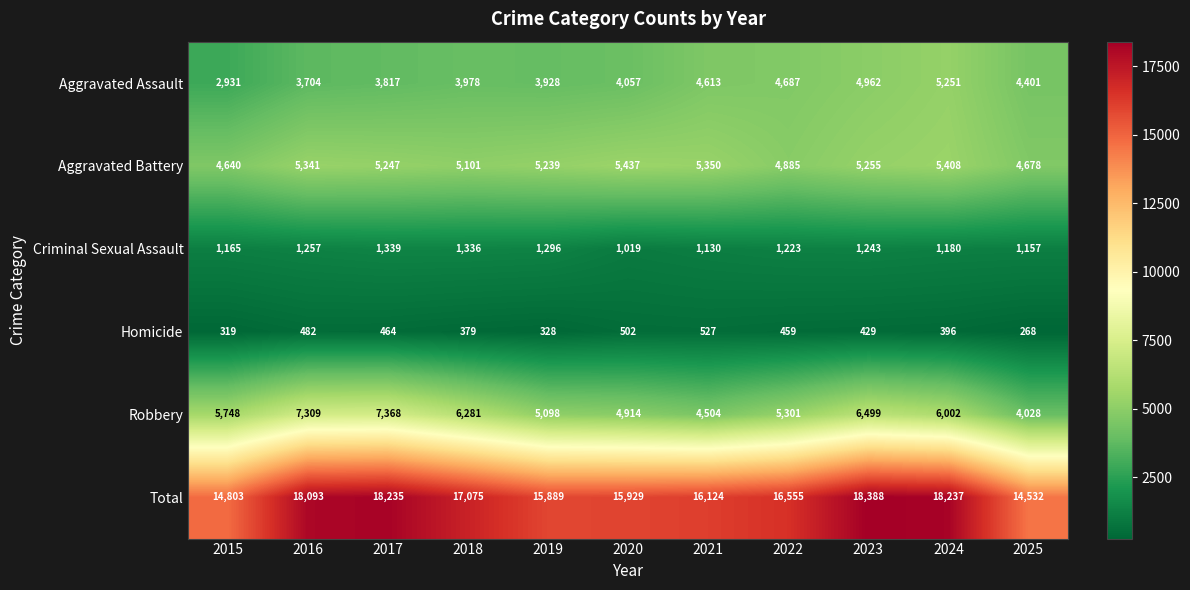

True or false: Homicide has a value of 166 at 2015.

False